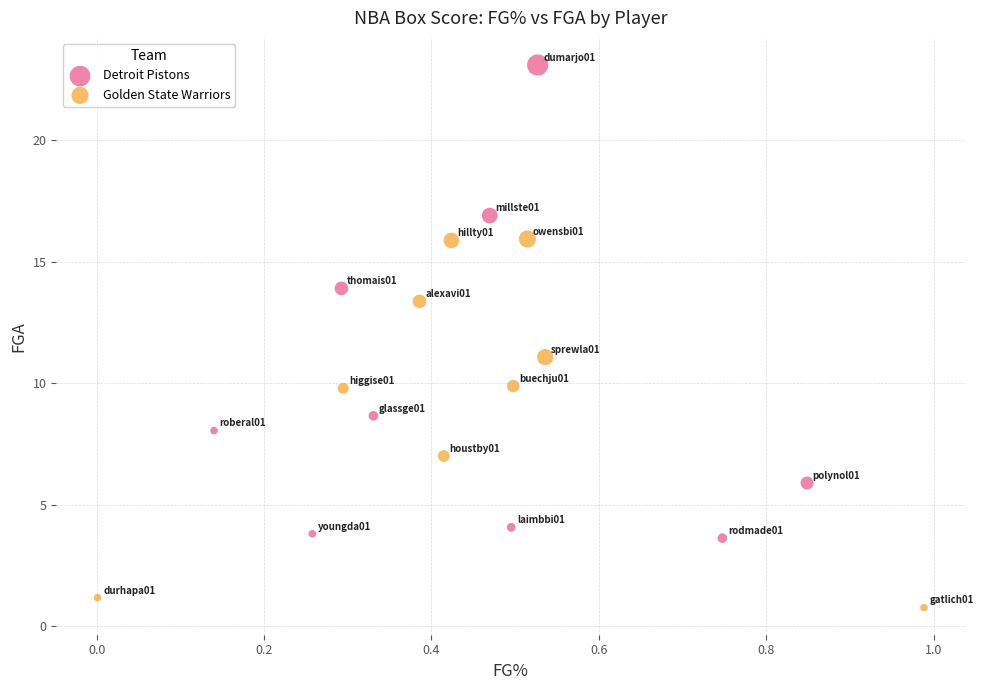

Which series has the widest spread of Y values?

Detroit Pistons